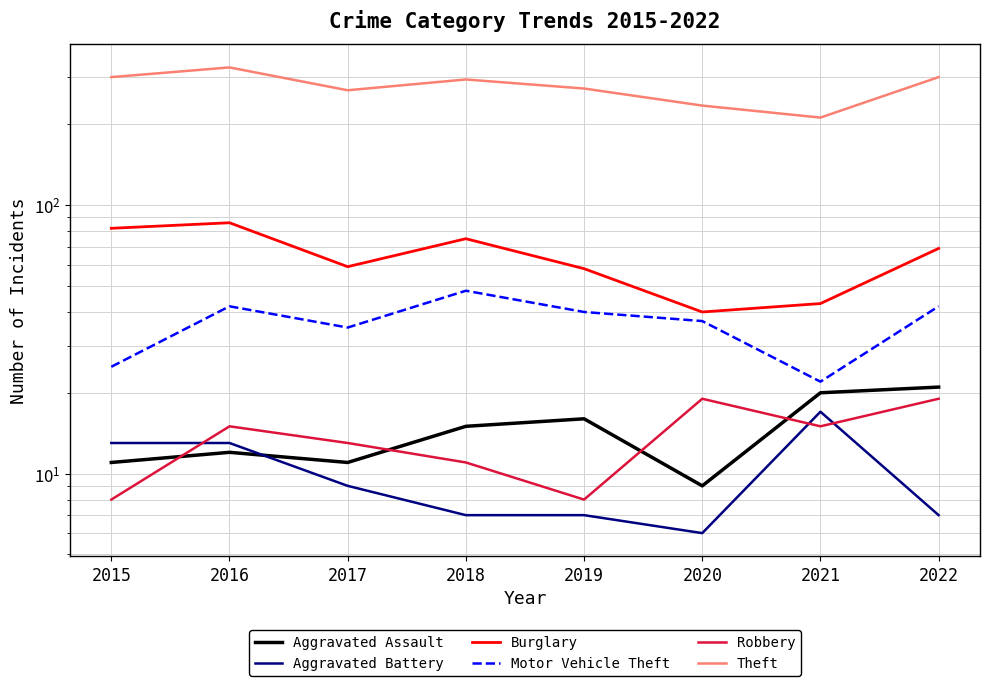

Is it true that Aggravated Battery equals 7 at 2022?

True